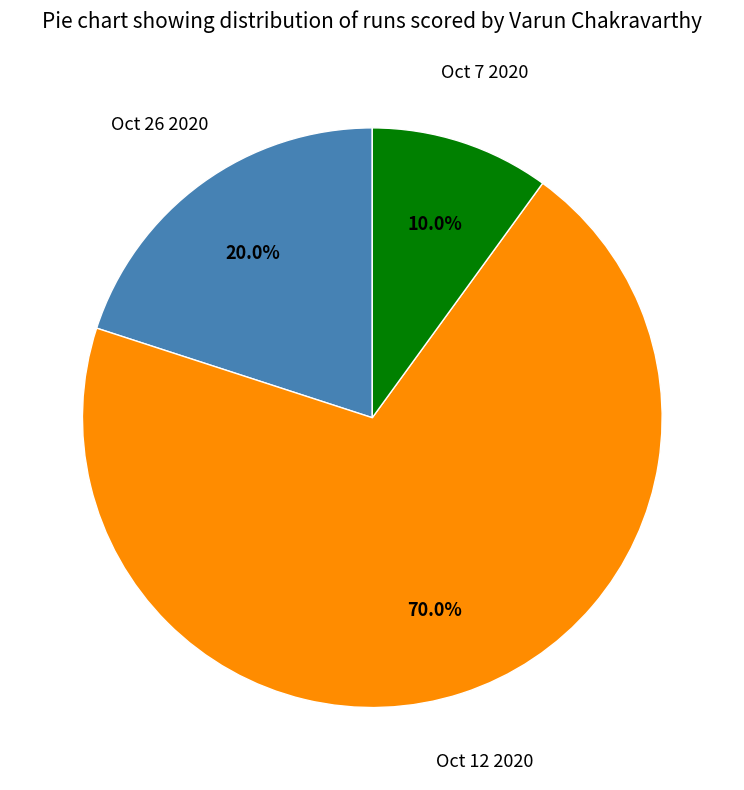

Is there any slice that represents more than half of the pie?

Yes